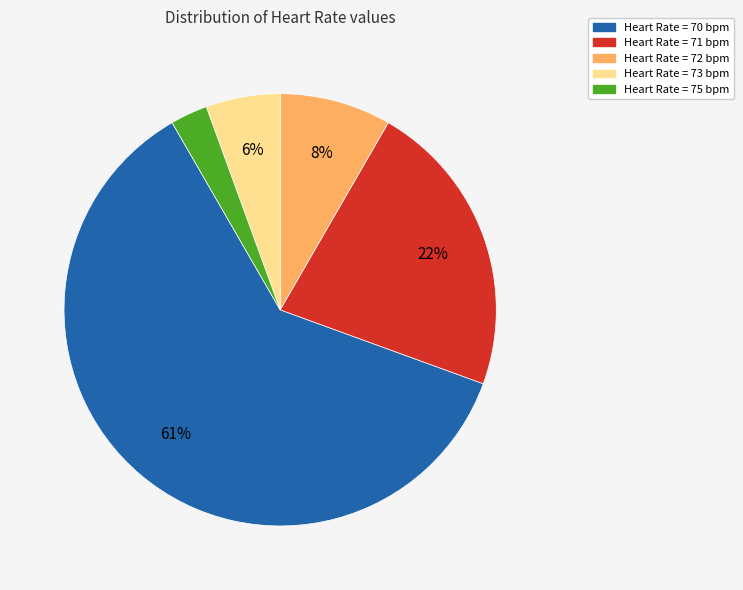

What is the largest slice in the pie chart?

Heart Rate = 70 bpm